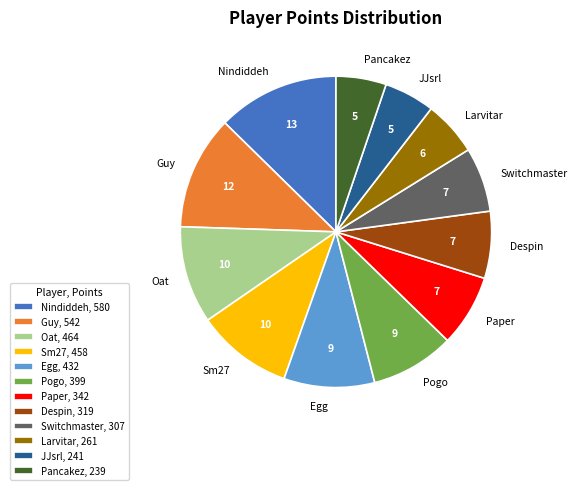

How many slices are in this pie chart?

12